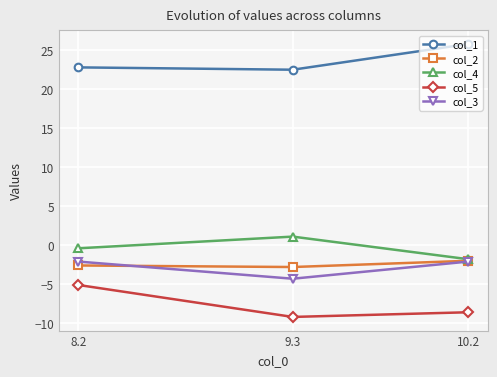

What is the sum of all col_1 values?

71.1